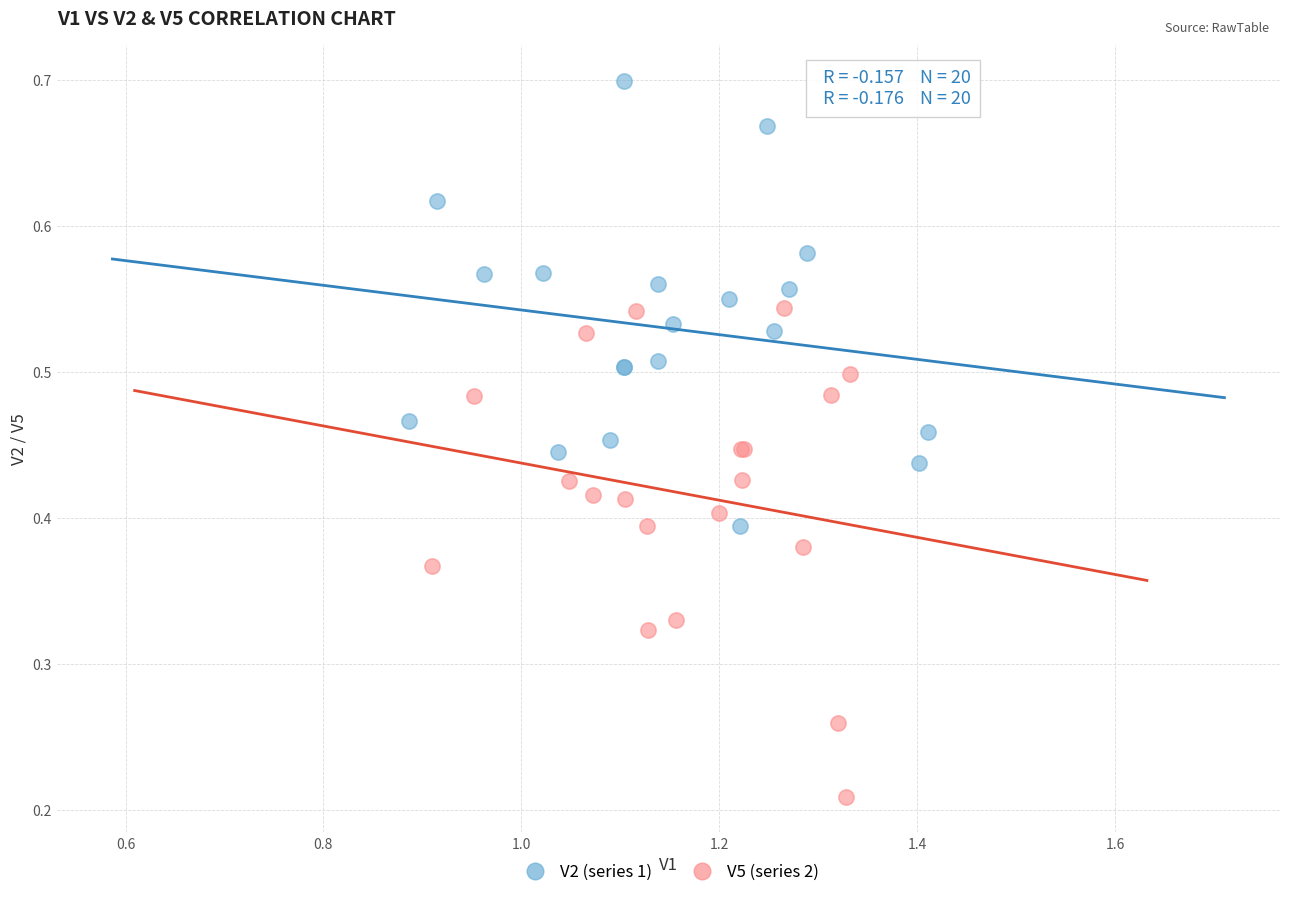

Which series reaches the minimum Y coordinate?

V5 (series 2)